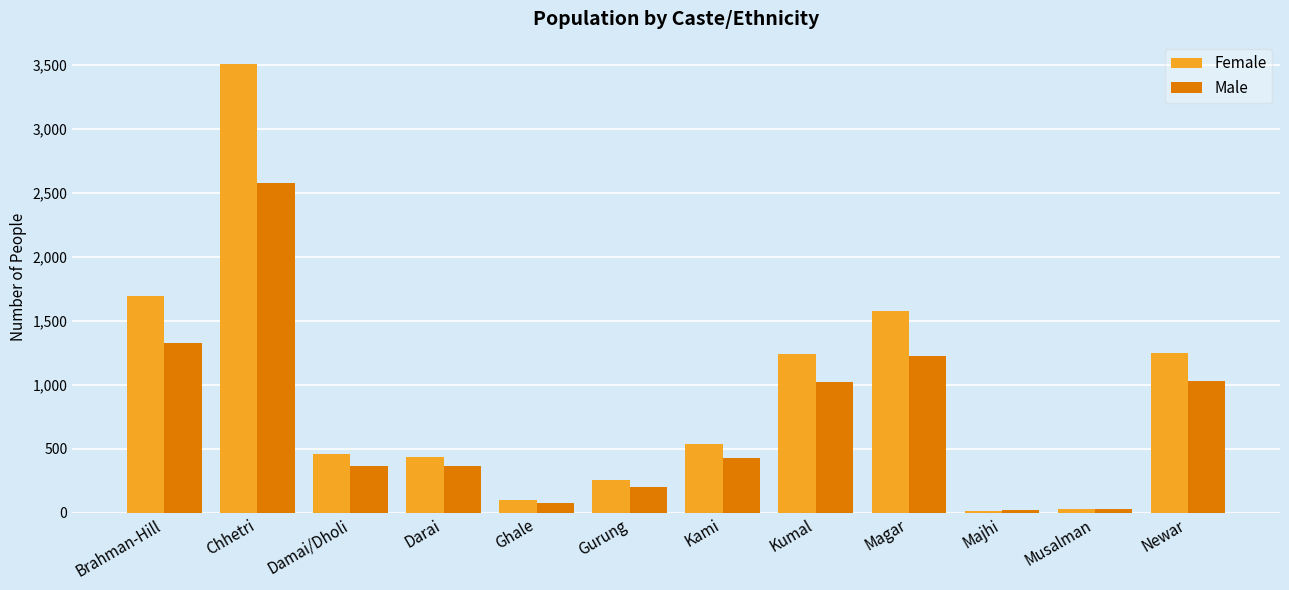

Are the bars grouped side by side (vs. stacked)?

Yes